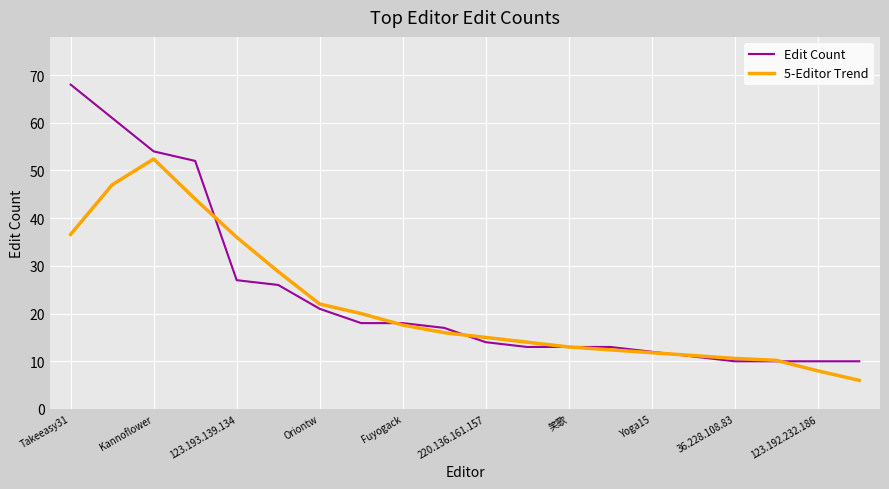

List the series in order of their peak value, lowest first.

5-Editor Trend, Edit Count